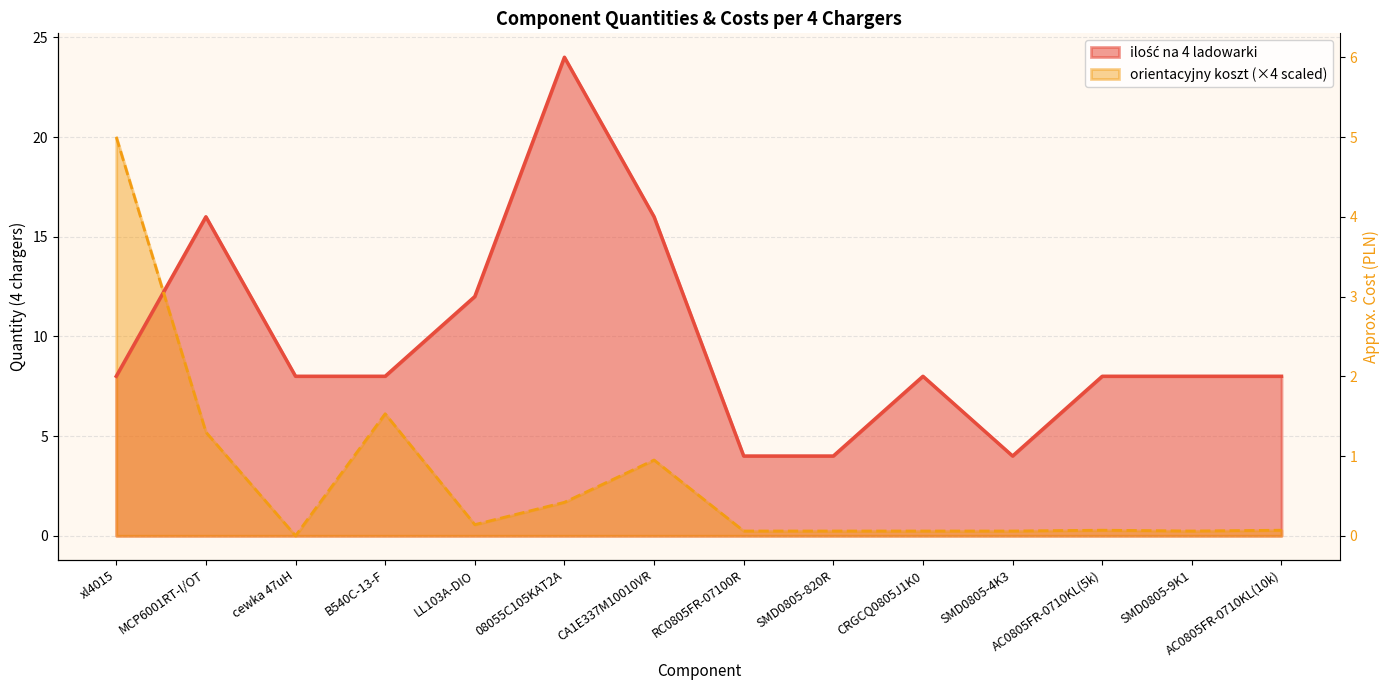

What is the total value across all series at B540C-13-F?

14.1